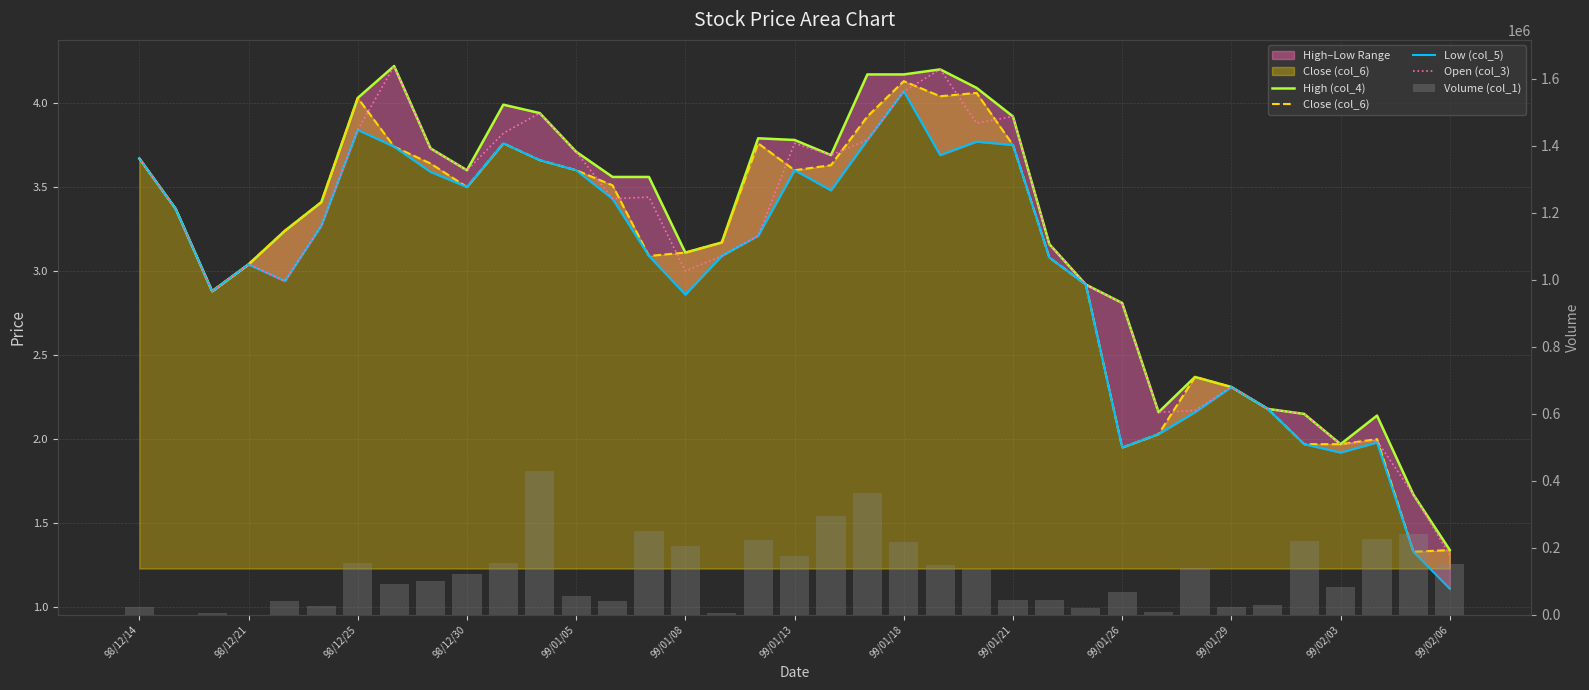

How many groups of bars are there?

37